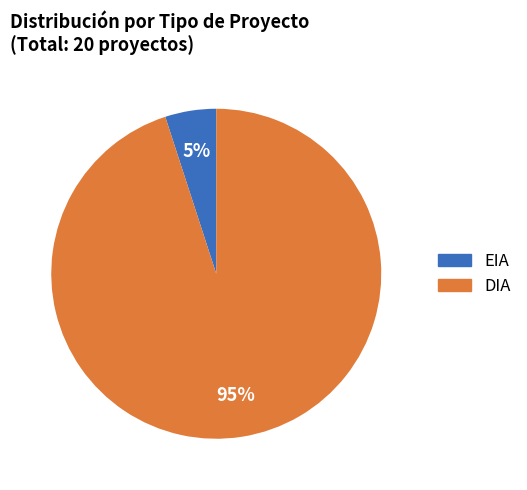

Rank the categories by value from highest to lowest.

DIA, EIA